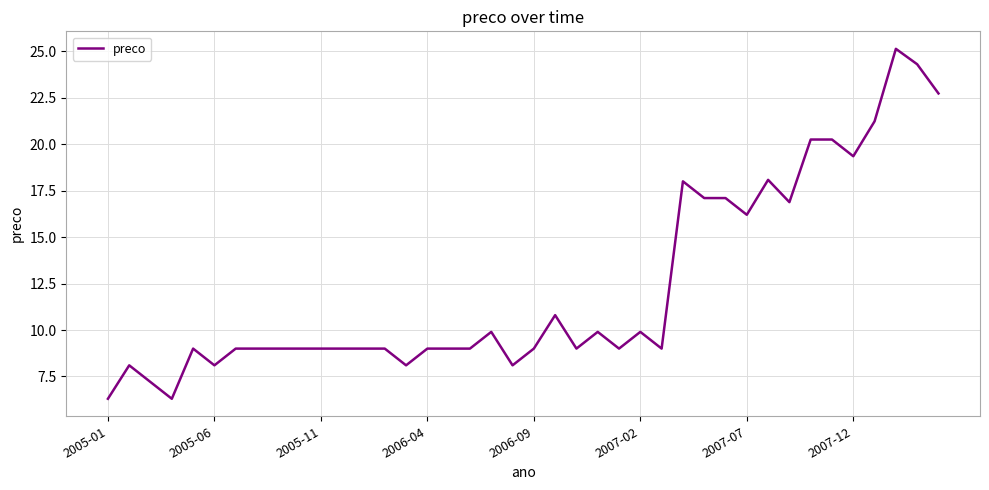

What is the difference between the maximum and minimum values?

18.8